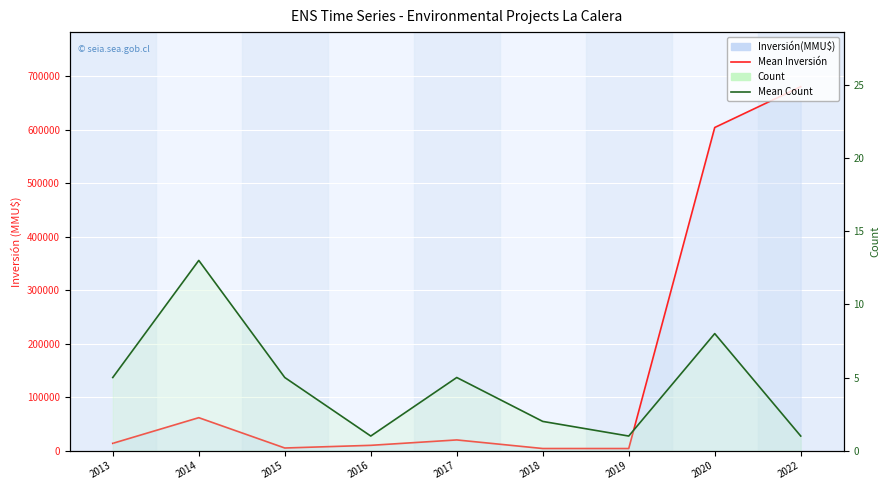

What is the difference between the second highest and minimum values in the Count series?

7